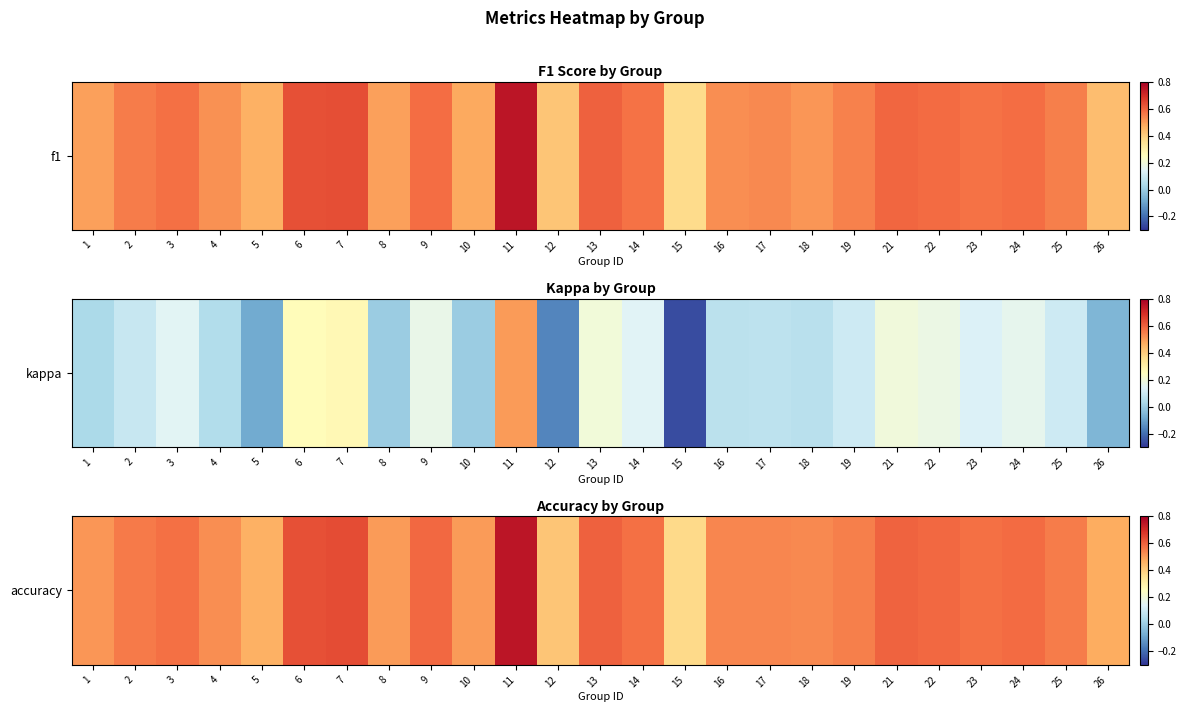

How many values are between 0 and 1?

25